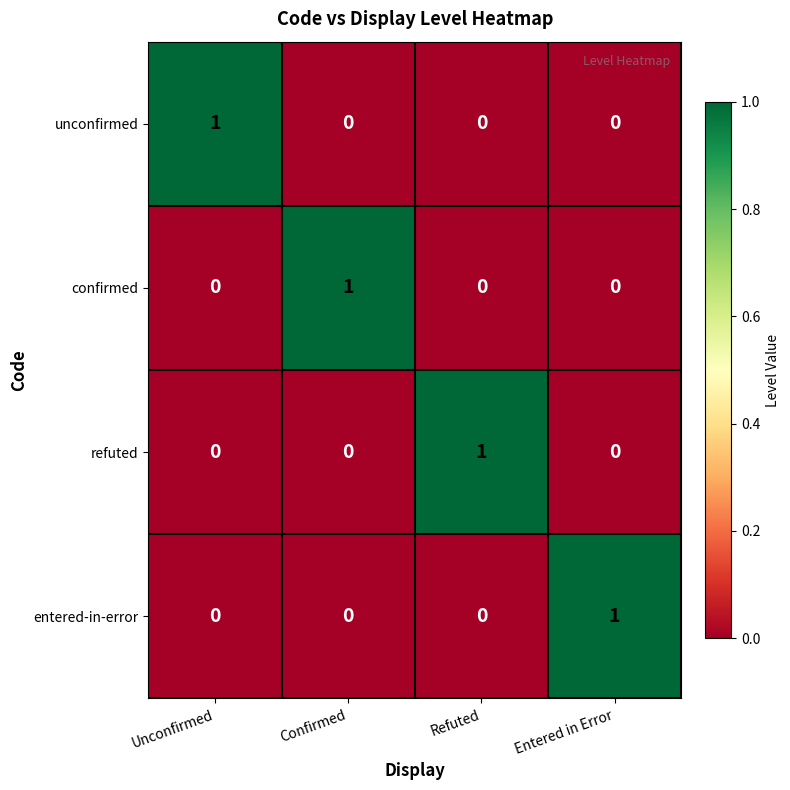

What is the difference between the highest and lowest values at Unconfirmed?

1